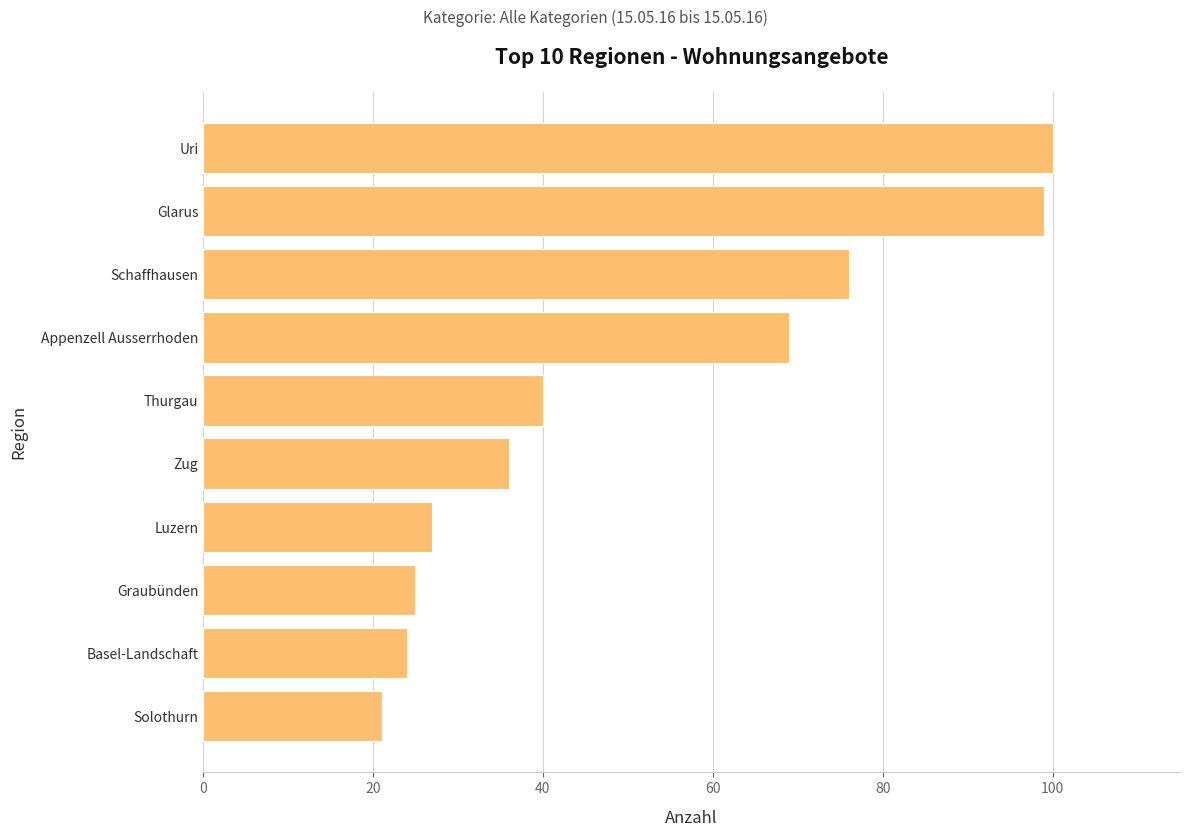

The chart shows a value of 119 at Appenzell Ausserrhoden. True or false?

False